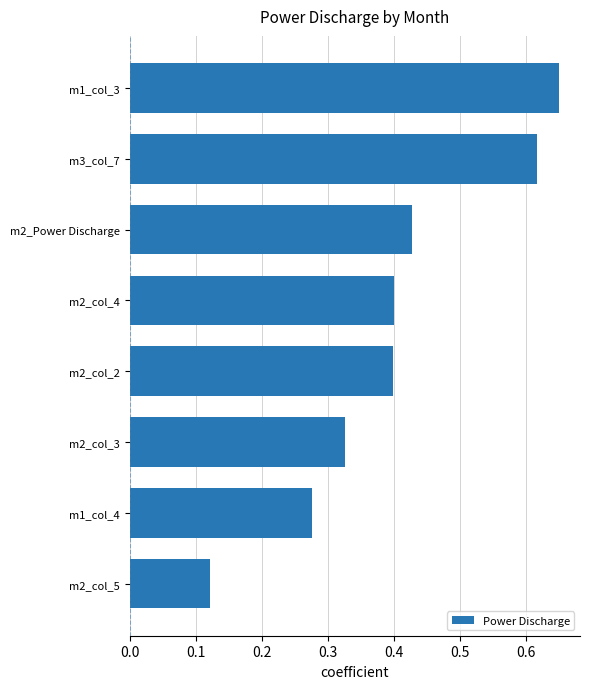

Between m2_col_2 and m2_col_3, which is larger?

m2_col_2